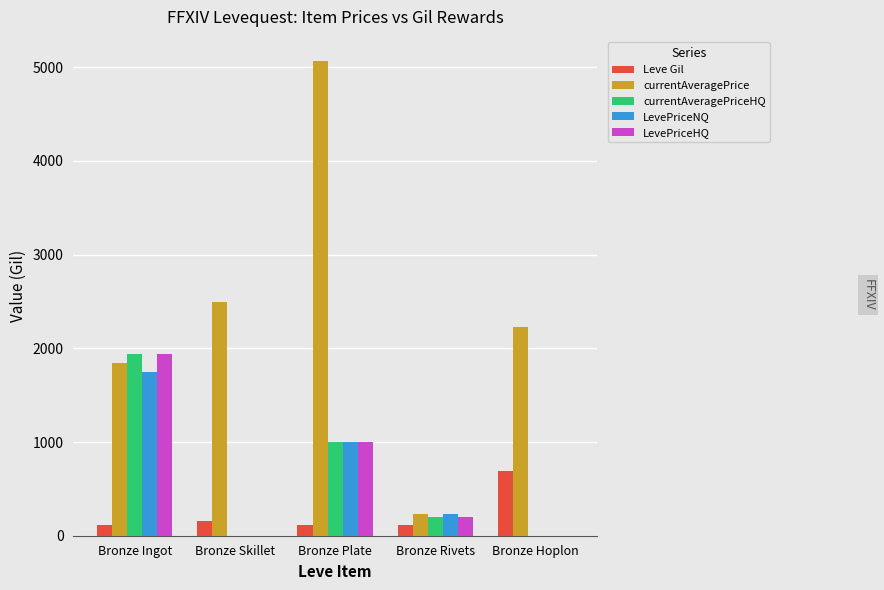

Count the number of data series in this chart.

5